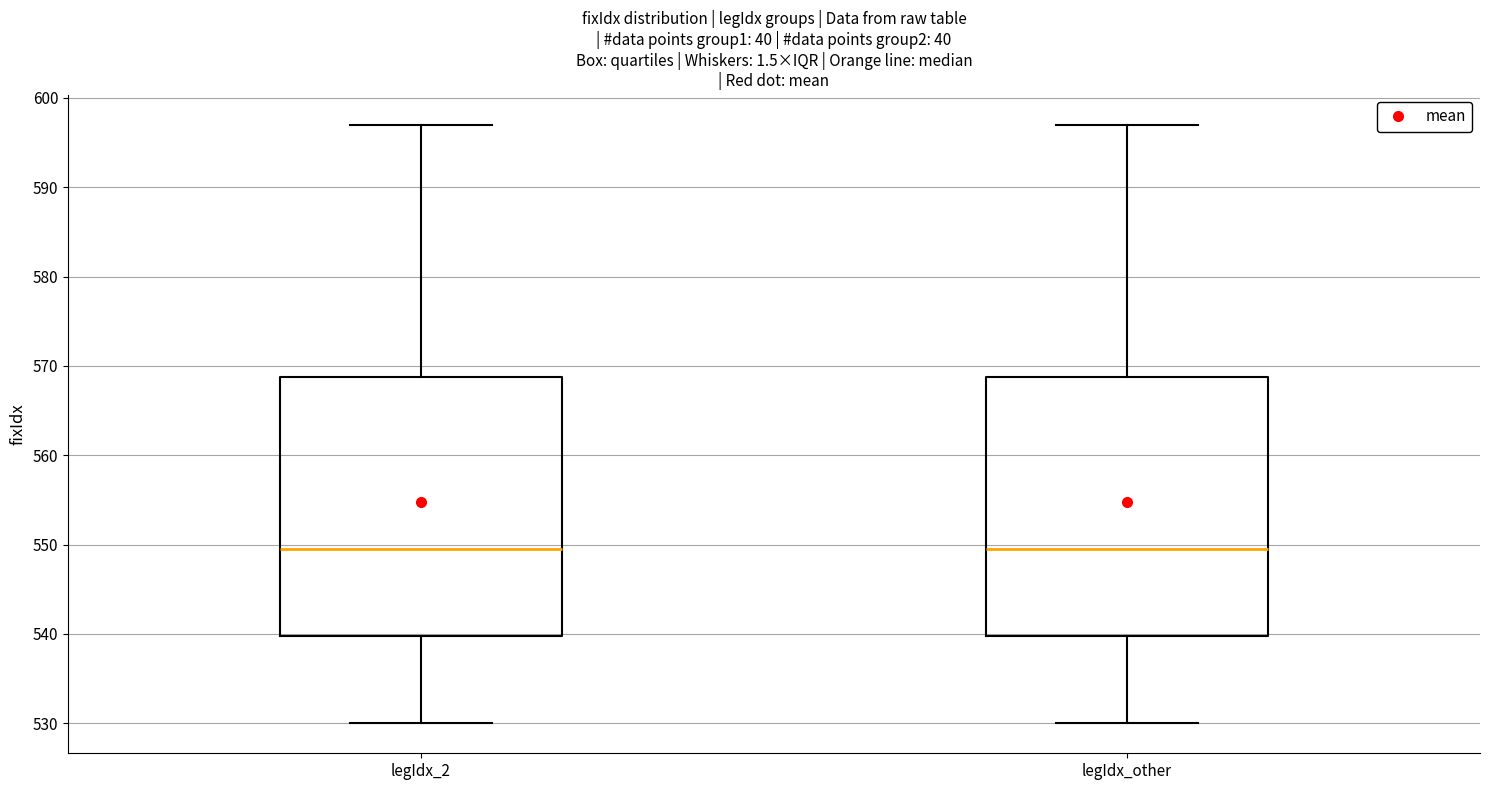

Where is the upper edge of the box for legIdx_2 on the y-axis? The values are not printed on the chart, so give them approximately, as read against the axis.

569